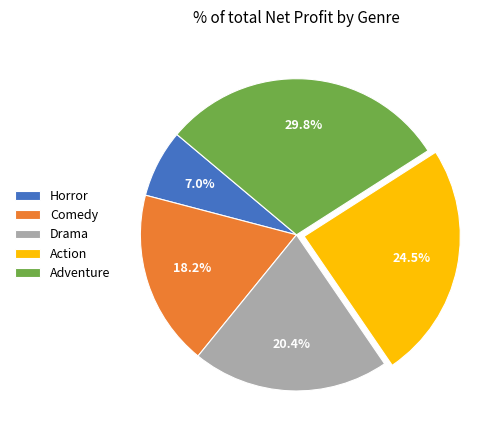

Does Adventure account for over 50% of the chart?

No